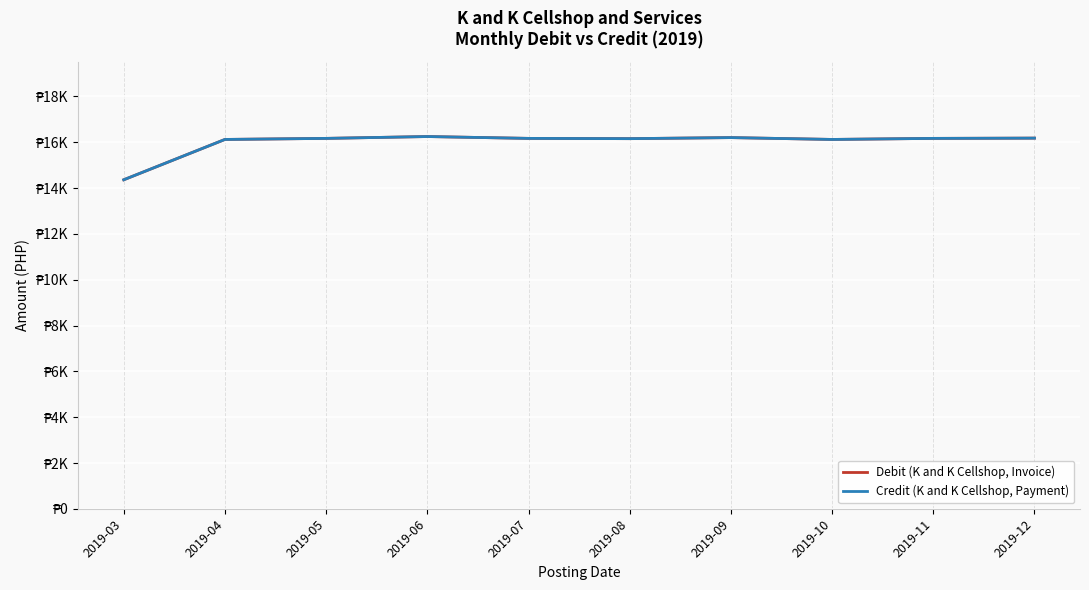

Rank the series at 2019-10 from highest to lowest value.

Debit (K and K Cellshop, Invoice), Credit (K and K Cellshop, Payment)